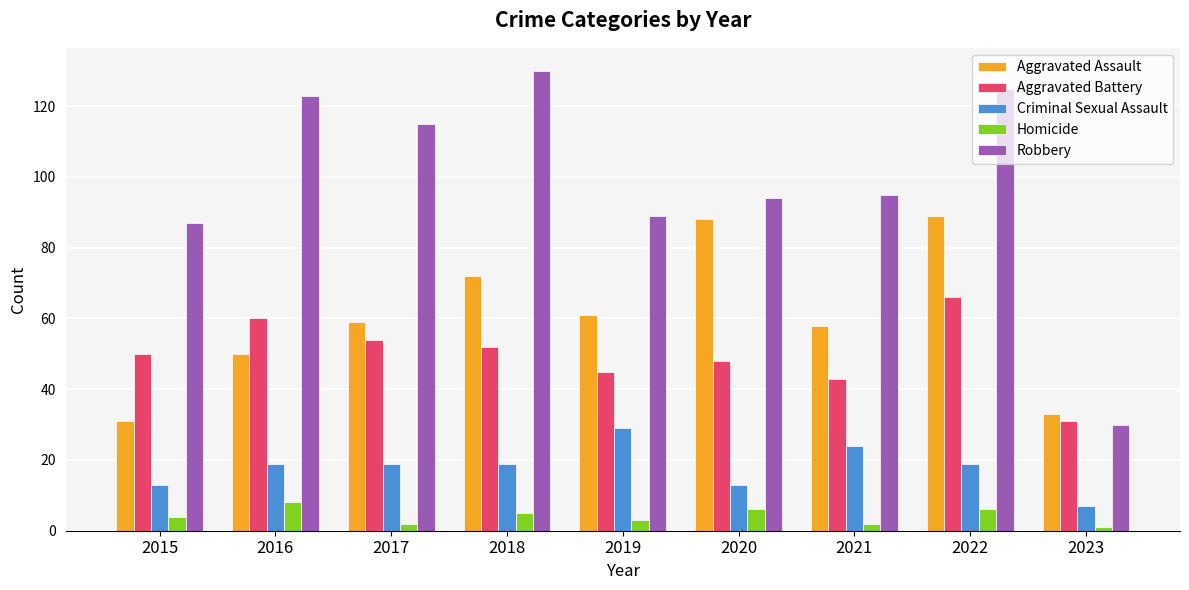

What is the average value of the Robbery series?

99